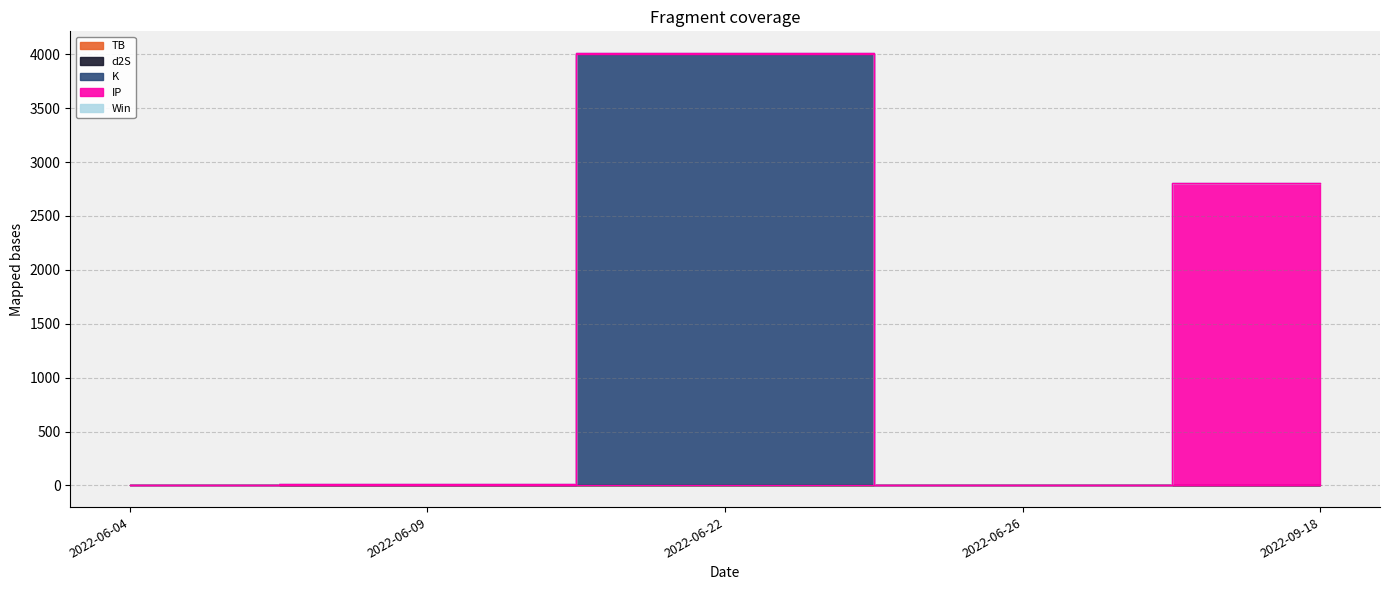

At which category does the chart reach its minimum across all series?

2022-06-09